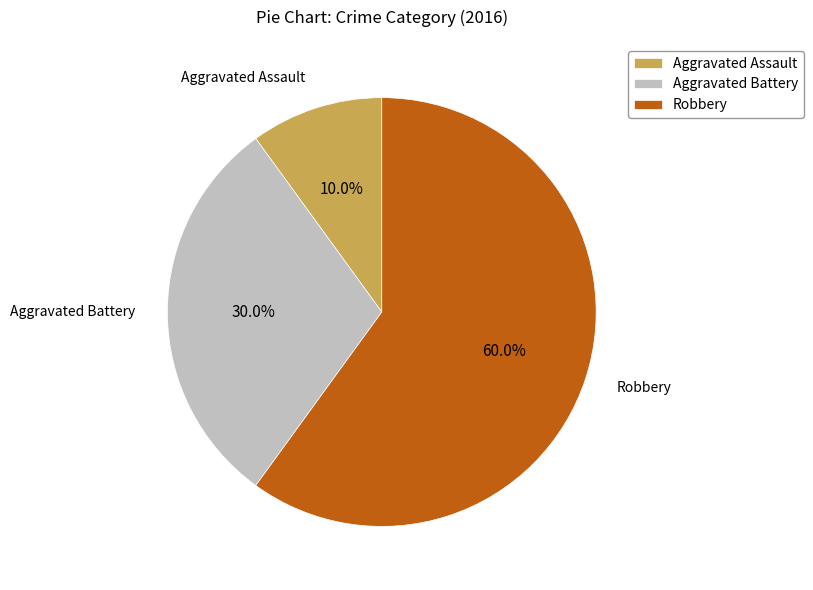

How many segments does this pie chart have?

3